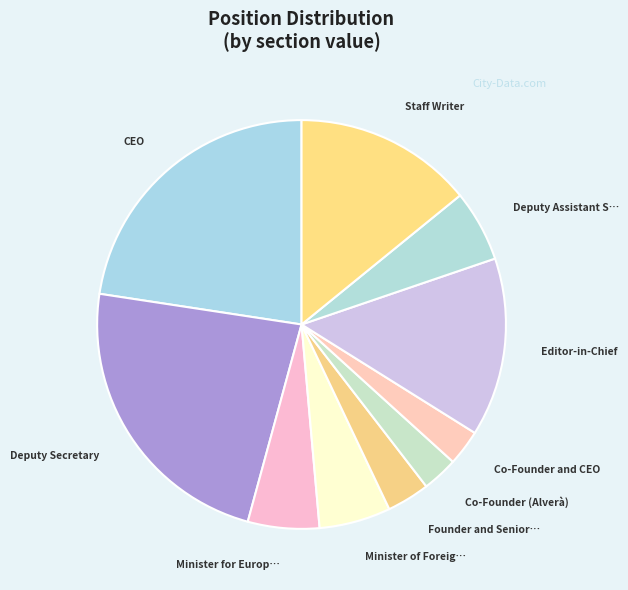

Rank the categories by value from highest to lowest.

Deputy Secretary, CEO, Editor-in-Chief, Staff Writer, Minister for European Affairs, Minister of Foreign Affairs, Deputy Assistant Secretary General, Founder and Senior Chair, Co-Founder (Alverà), Co-Founder and CEO